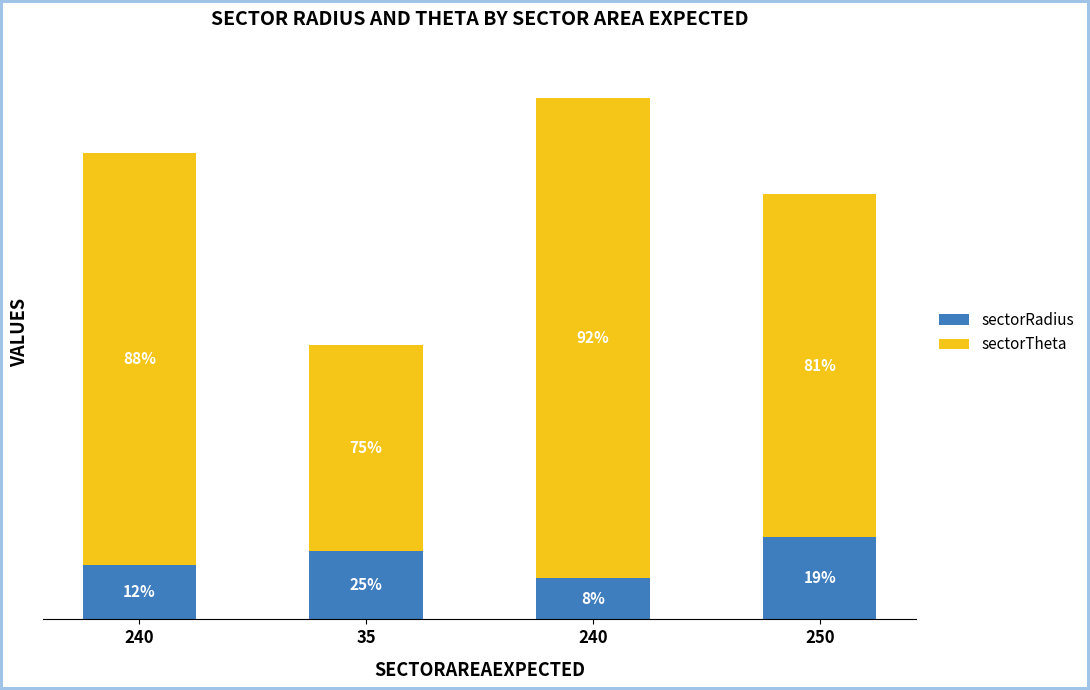

Are the bars horizontal?

No